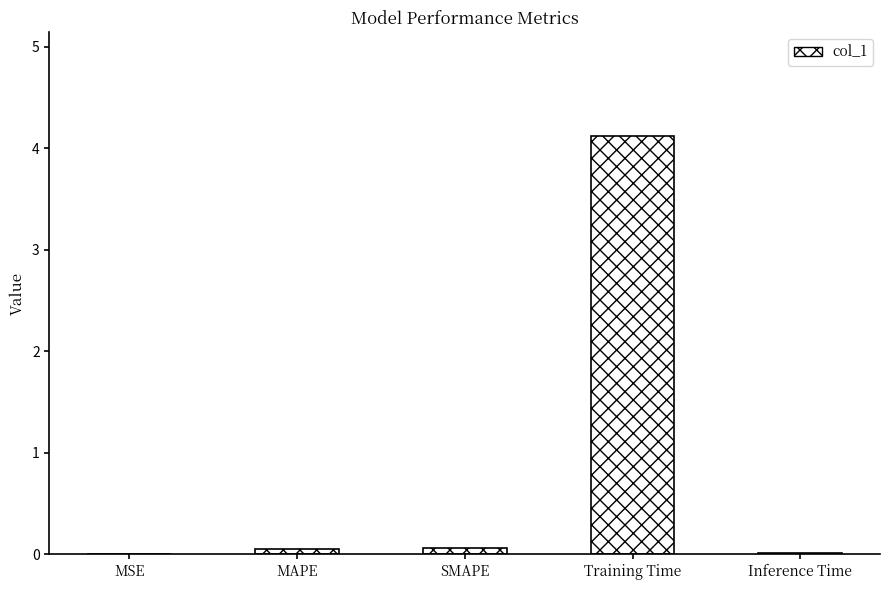

Are the bars grouped side by side (vs. stacked)?

No